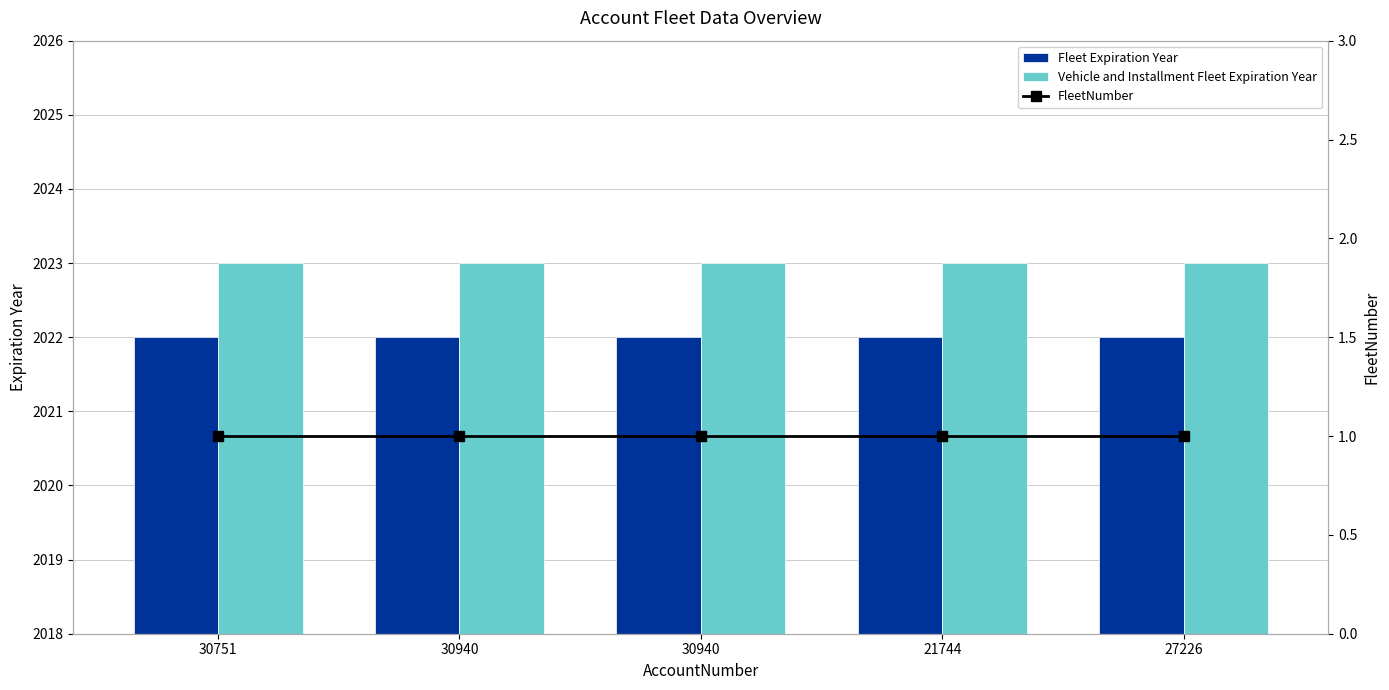

Reading left to right, list all the values displayed in this chart.

Fleet Expiration Year: 2022	2022	2022	2022	2022
Vehicle and Installment Fleet Expiration Year: 2023	2023	2023	2023	2023
FleetNumber: 1	1	1	1	1